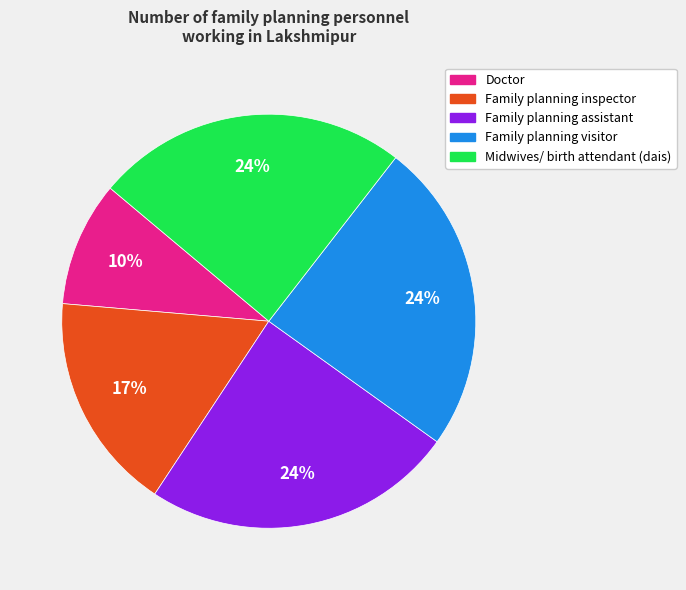

What is the smallest slice in the pie chart?

Doctor